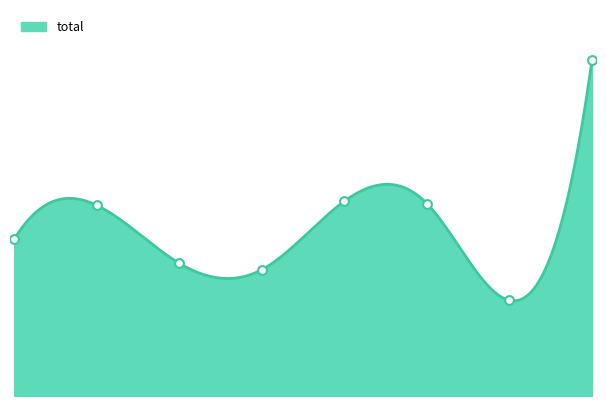

What is the ratio of the value at 3 to the value at 8?

0.4